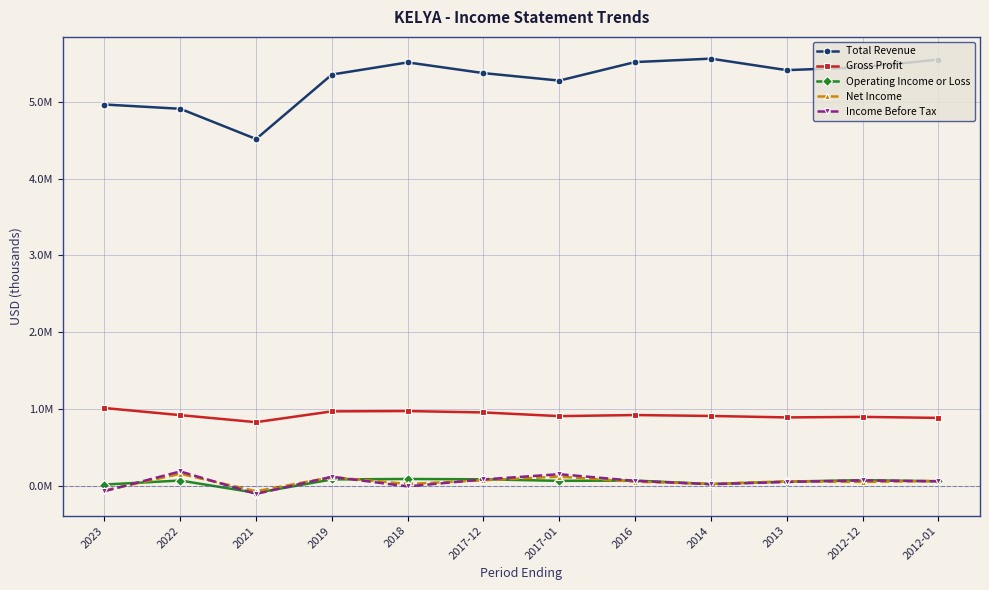

At which label is Operating Income or Loss closest to -3100?

2023